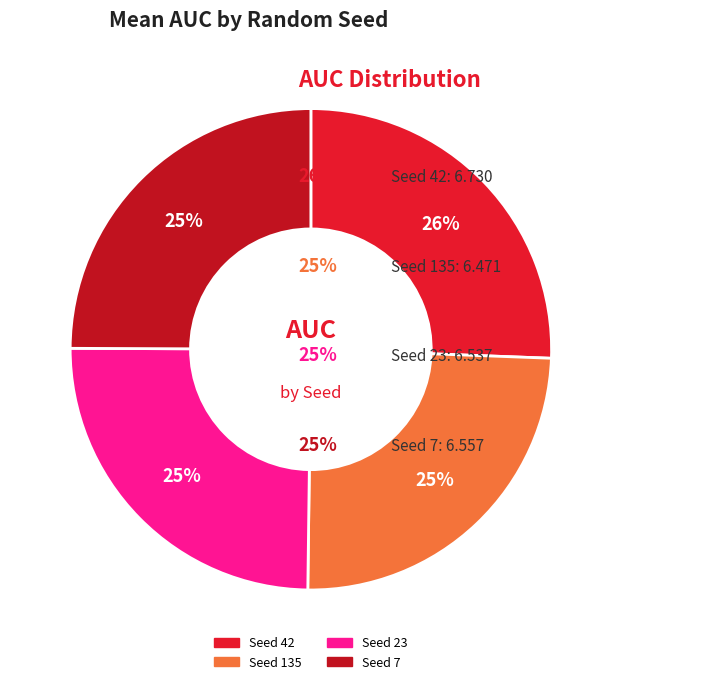

To the nearest percent, what is the average slice percentage?

25%